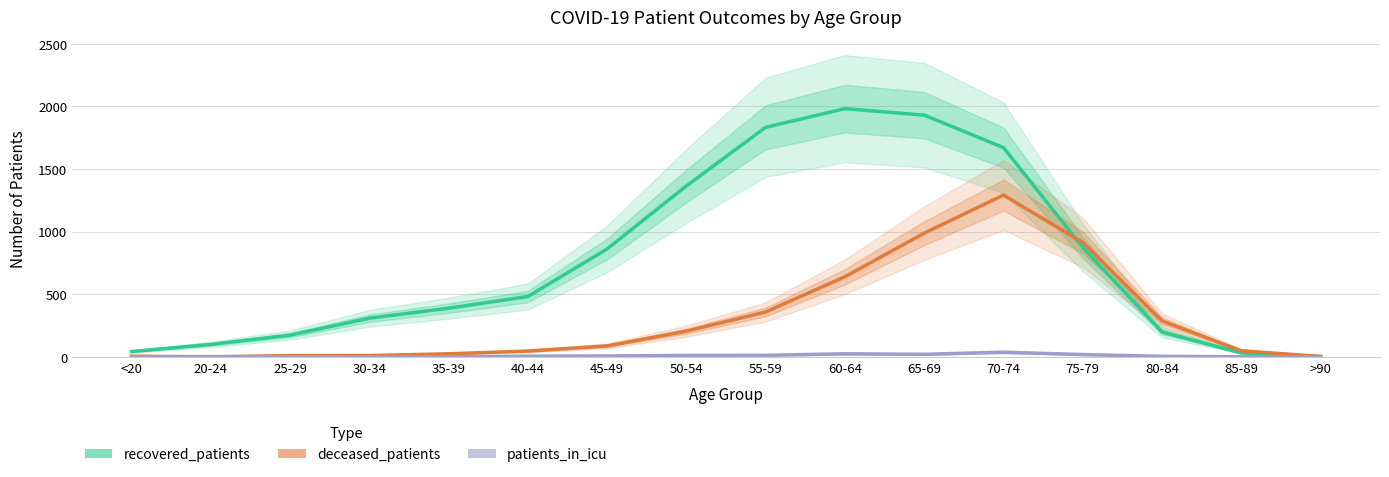

What is the label of the 10th point from the right?

45-49